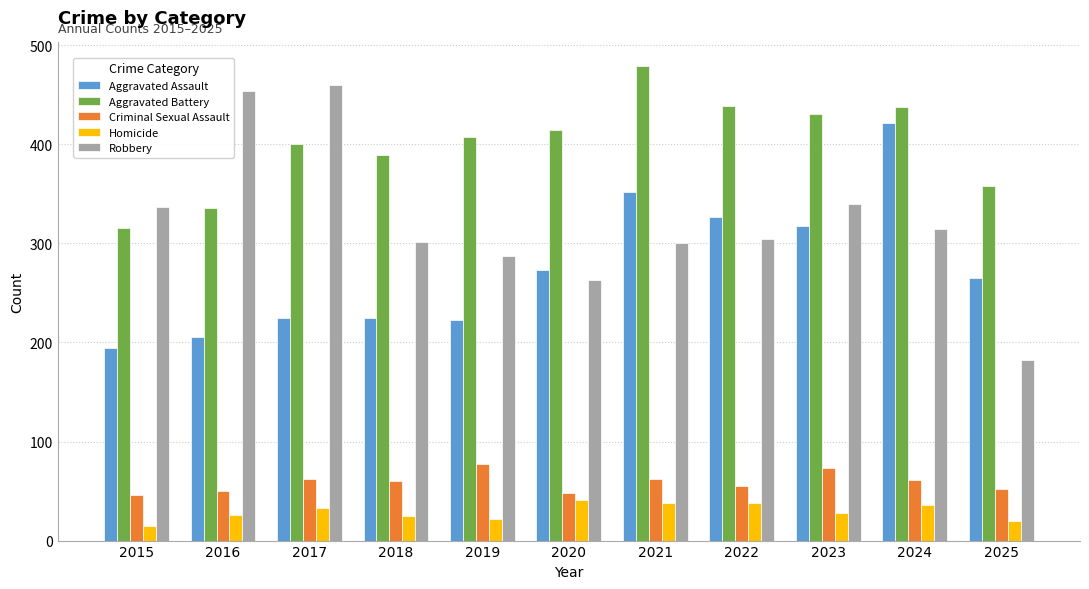

What are all the series names shown in the legend?

Aggravated Assault, Aggravated Battery, Criminal Sexual Assault, Homicide, Robbery